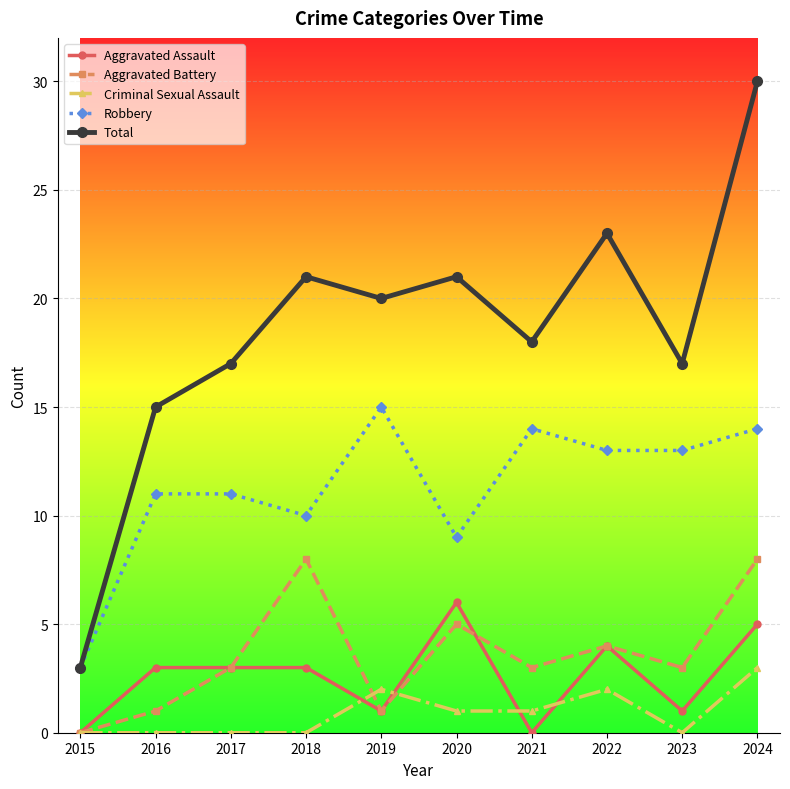

What is the difference between the Total values at 2019 and 2021?

2